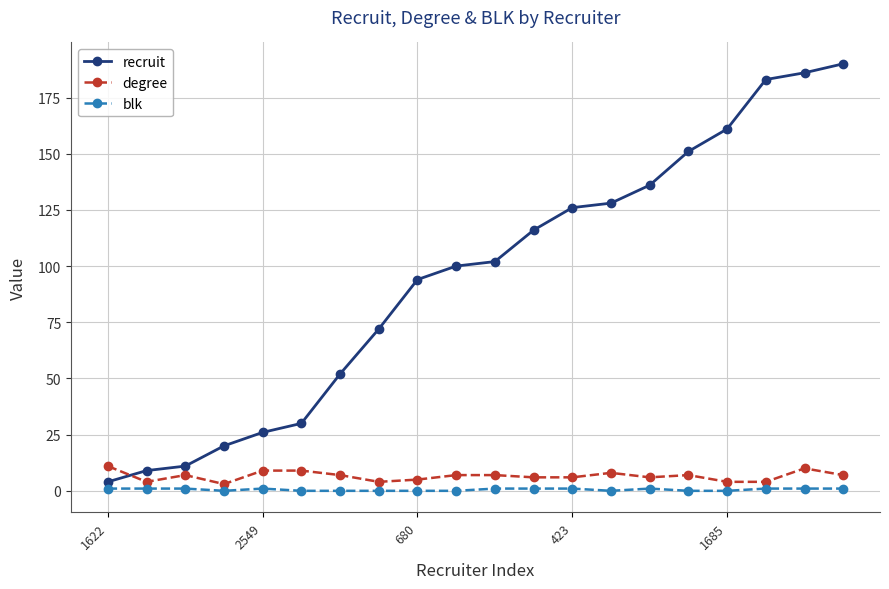

Reading right to left, what are all the values shown in this chart?

recruit: 190	186	183	161	151	136	128	126	116	102	100	94	72	52	30	26	20	11	9	4
degree: 7	10	4	4	7	6	8	6	6	7	7	5	4	7	9	9	3	7	4	11
blk: 1	1	1	0	0	1	0	1	1	1	0	0	0	0	0	1	0	1	1	1